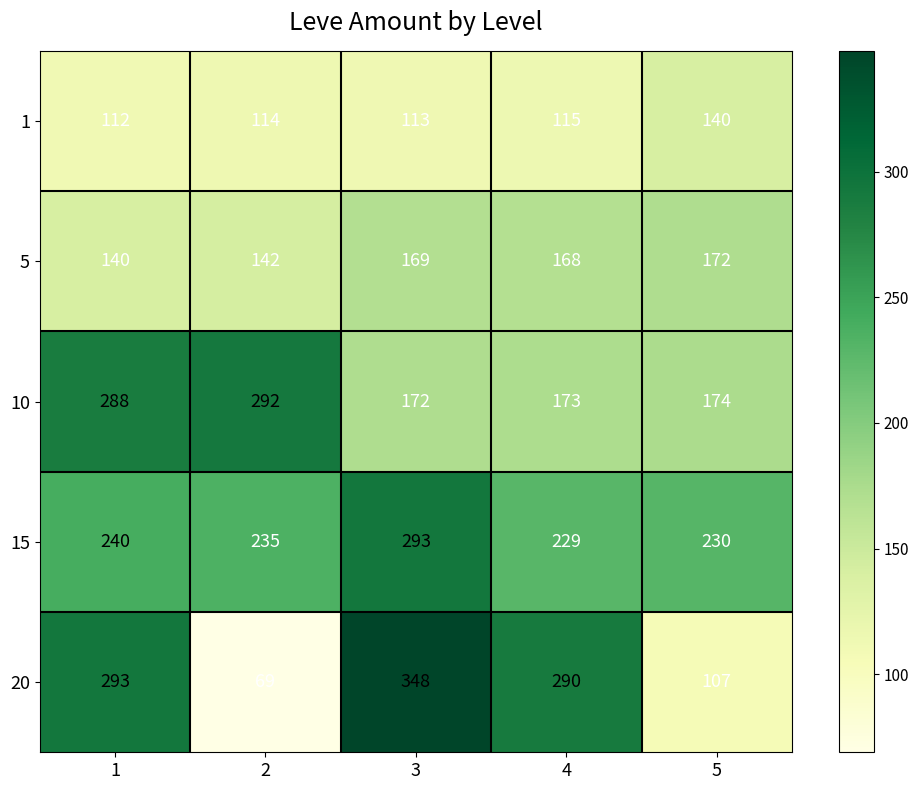

At which category does the chart reach its peak across all series?

3